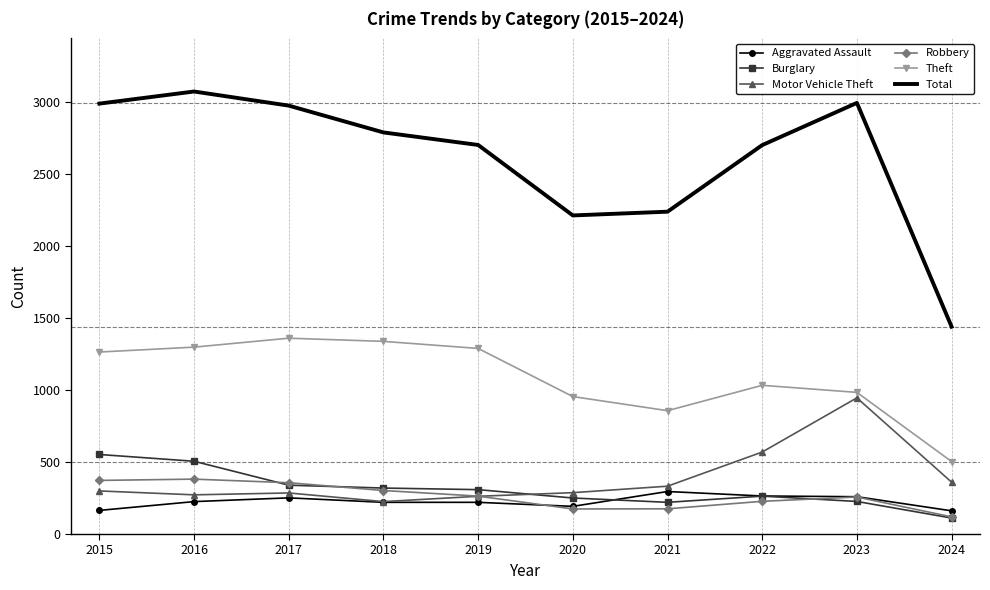

What is the difference between the highest and lowest values at 2019?

2480